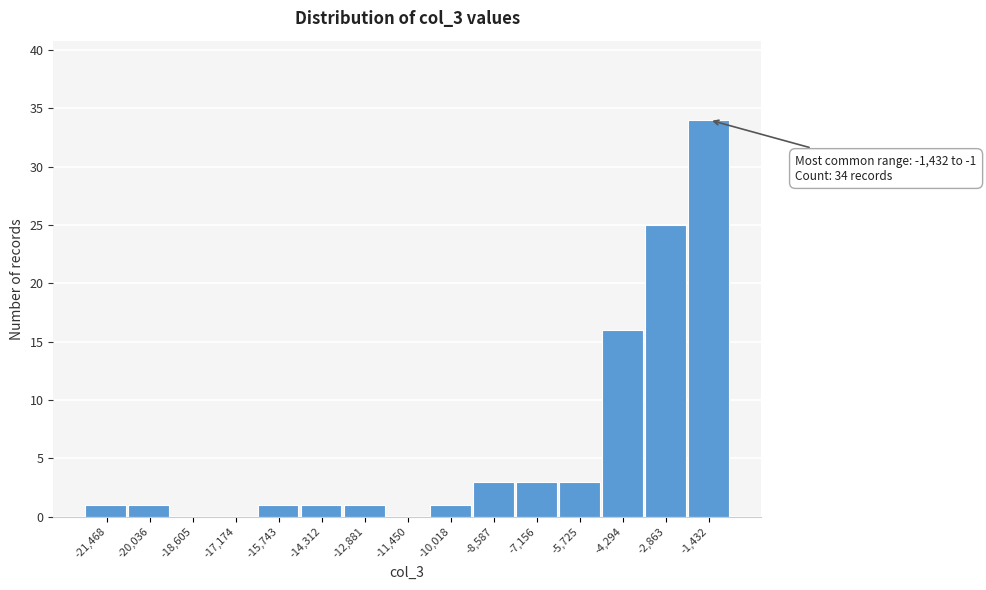

Reading left to right, list all the values displayed in this chart.

-21,468=1	-20,036=1	-18,605=0	-17,174=0	-15,743=1	-14,312=1	-12,881=1	-11,450=0	-10,018=1	-8,587=3	-7,156=3	-5,725=3	-4,294=16	-2,863=25	-1,432=34